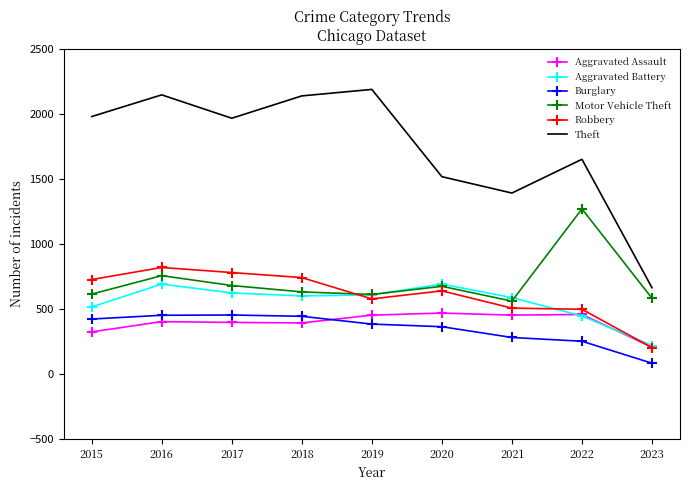

What is the total value across all series at 2020?

4353